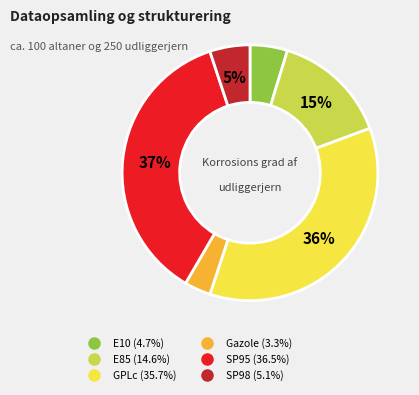

Which slice is the smallest?

Gazole